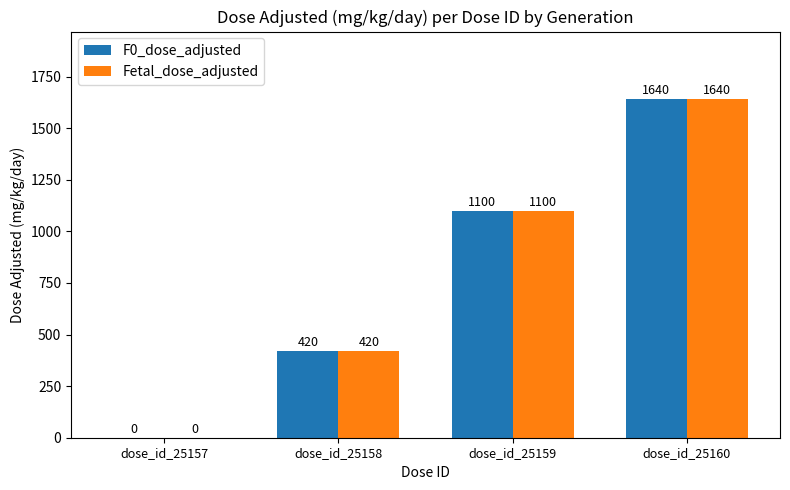

How many F0_dose_adjusted values are between 420 and 1640?

3